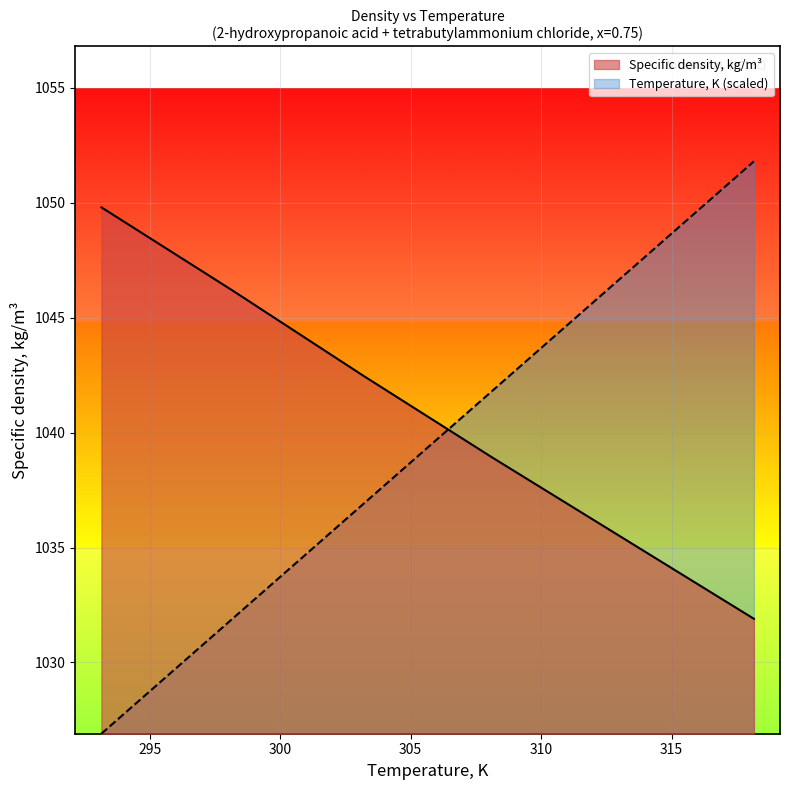

True or false: Temperature, K has more than 0 points higher than both neighbors.

False